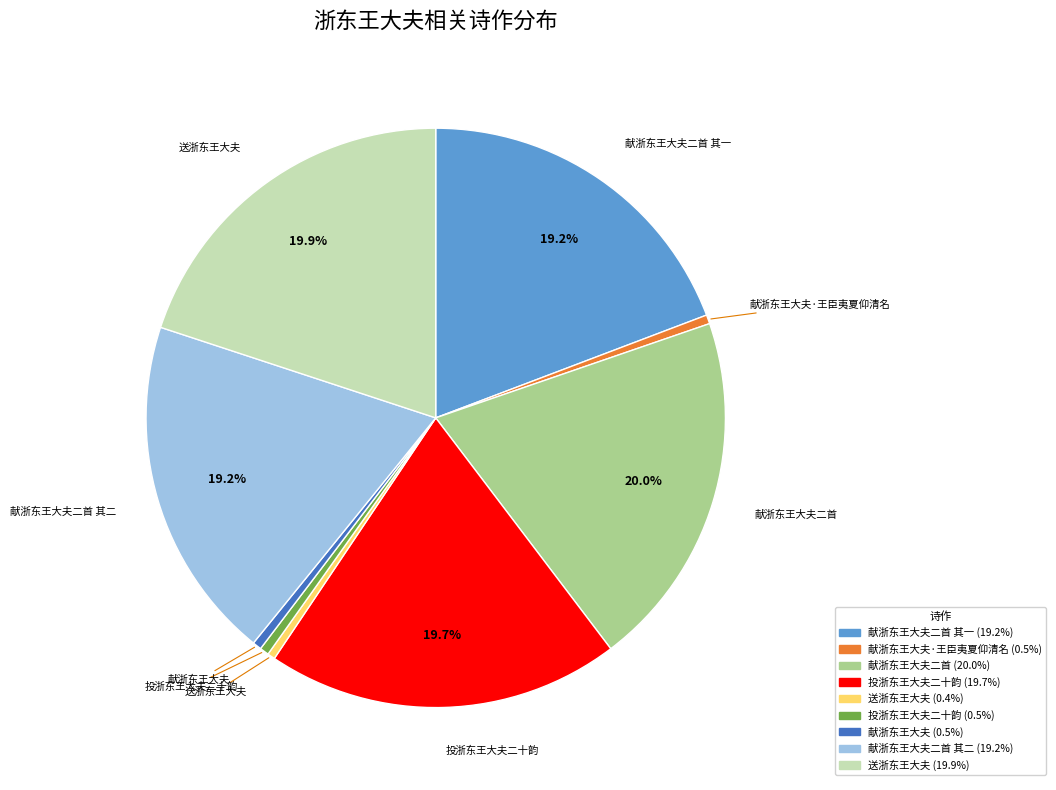

Is there a majority slice in this chart?

No